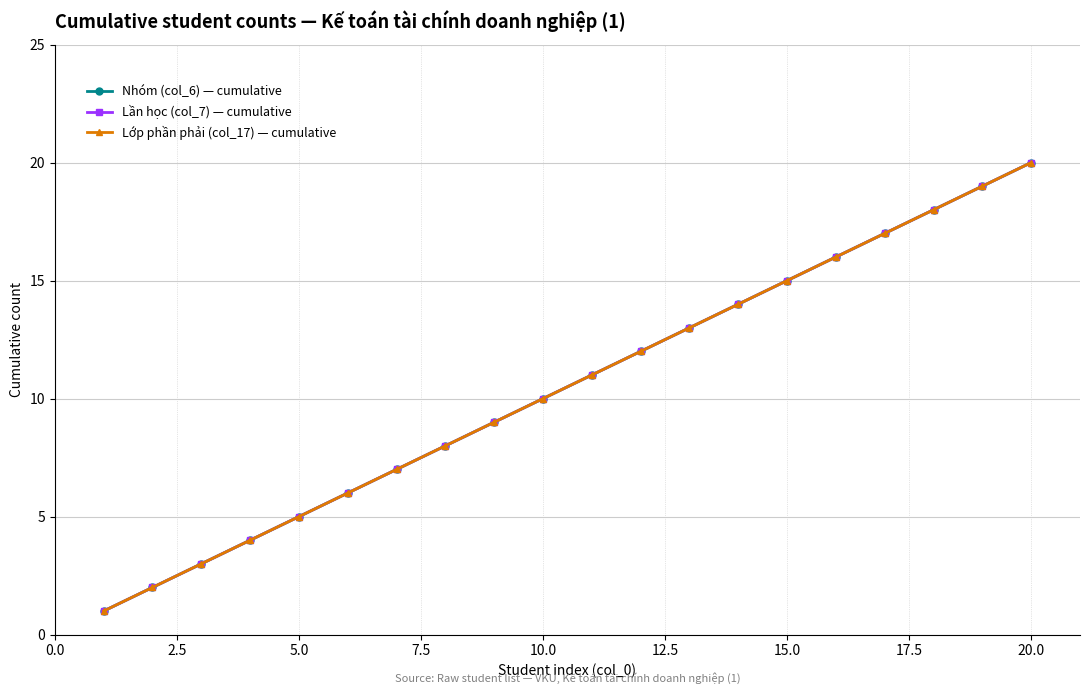

Does the chart have visible grid lines?

Yes